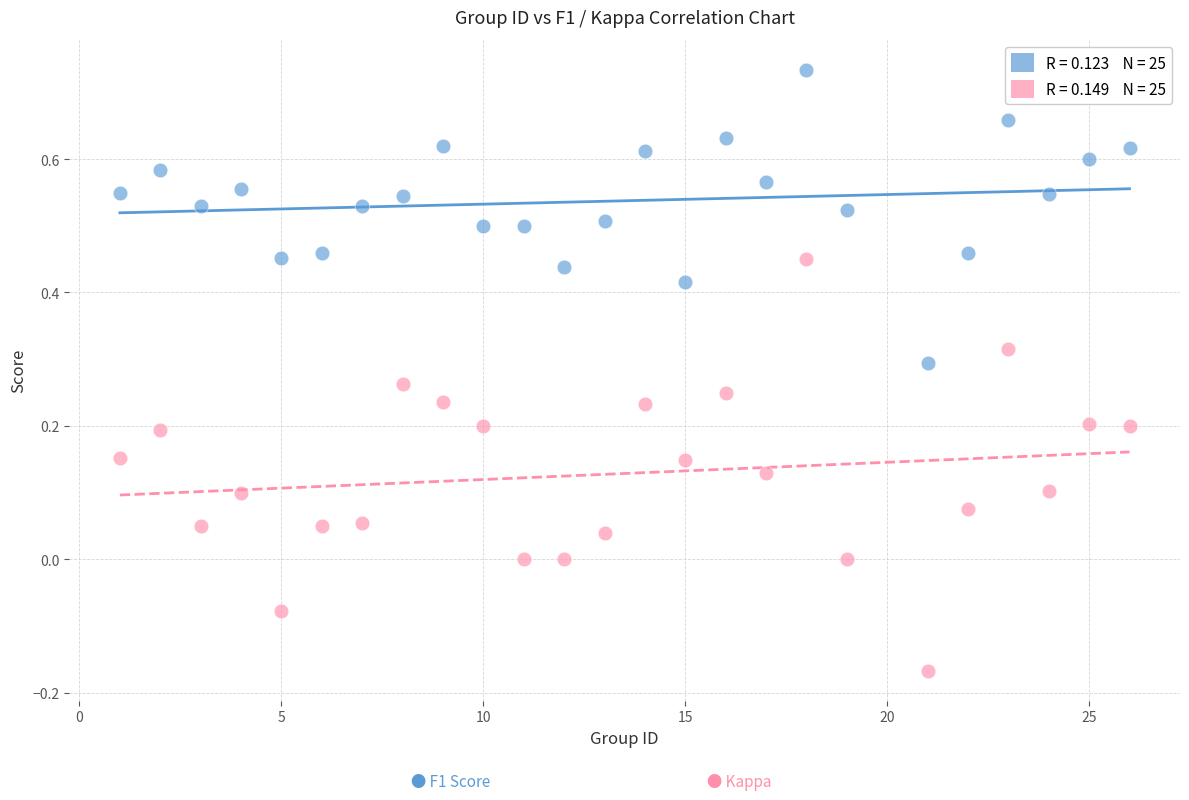

Across all data points, what is the range of Y values (max minus min)?

0.9